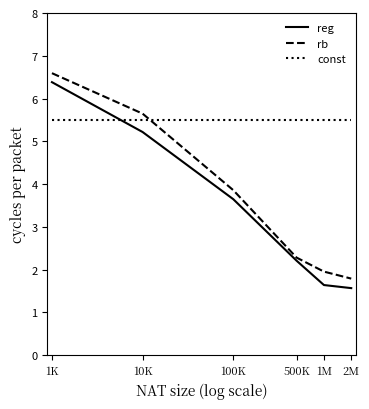

Which series has the largest total across all categories?

const